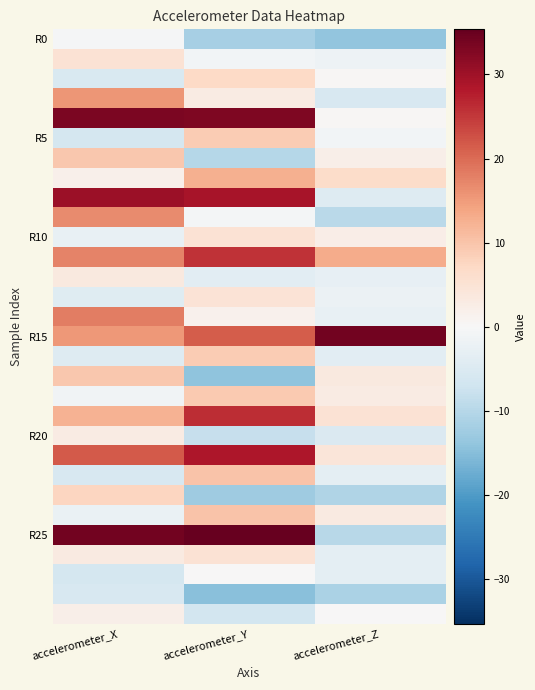

What is the total value across all series at accelerometer_X?

215.5